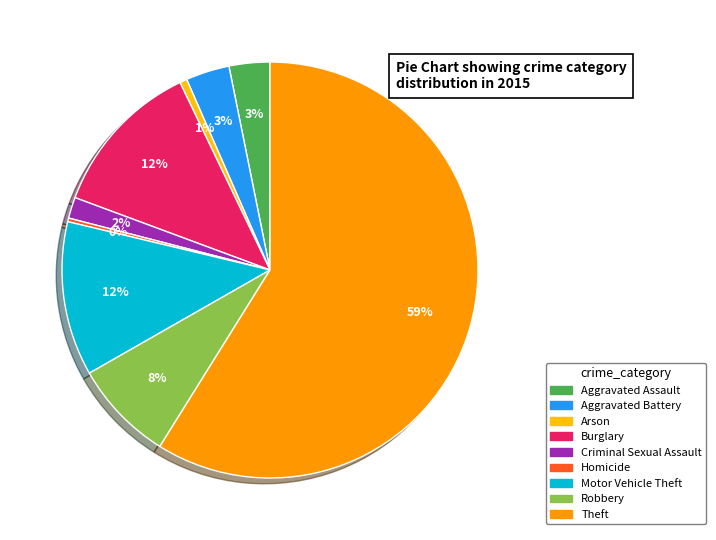

To the nearest percent, what portion does Arson represent?

1%